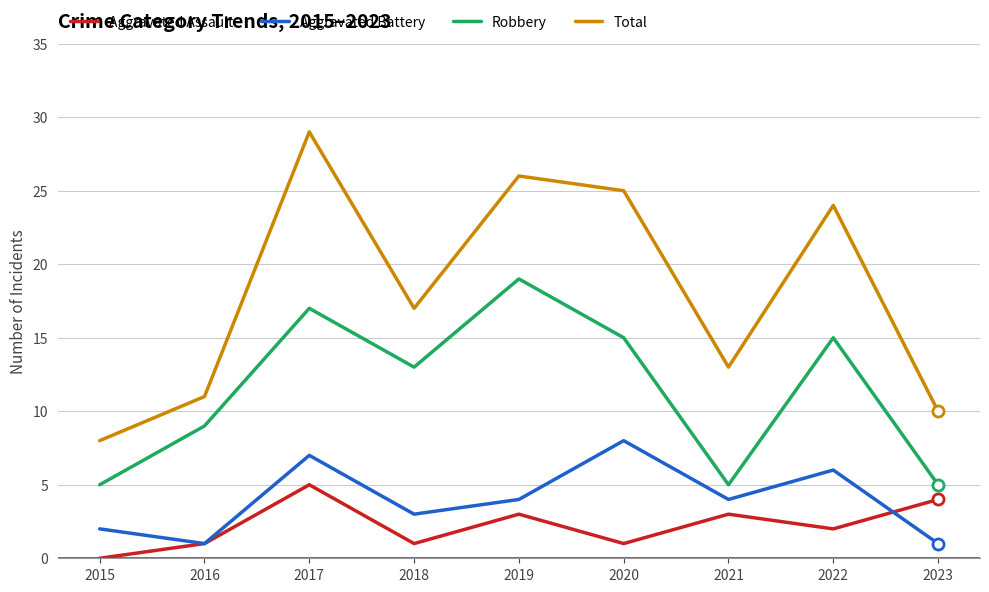

In Total, how many points are higher than both neighbors (excluding endpoints)?

3